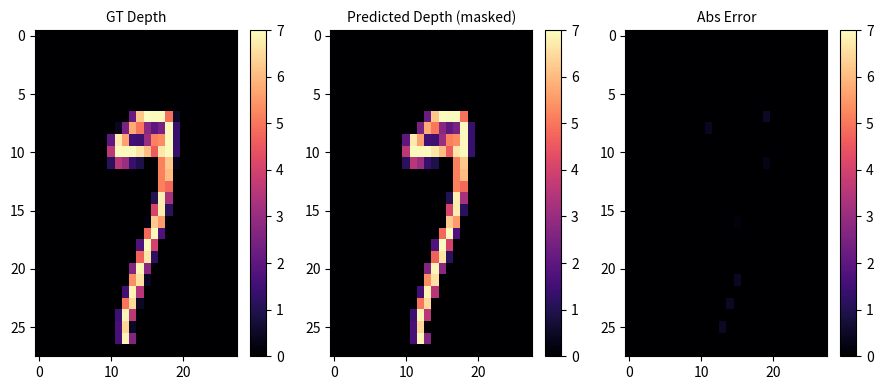

What is the total value across all series at 11?

0.4